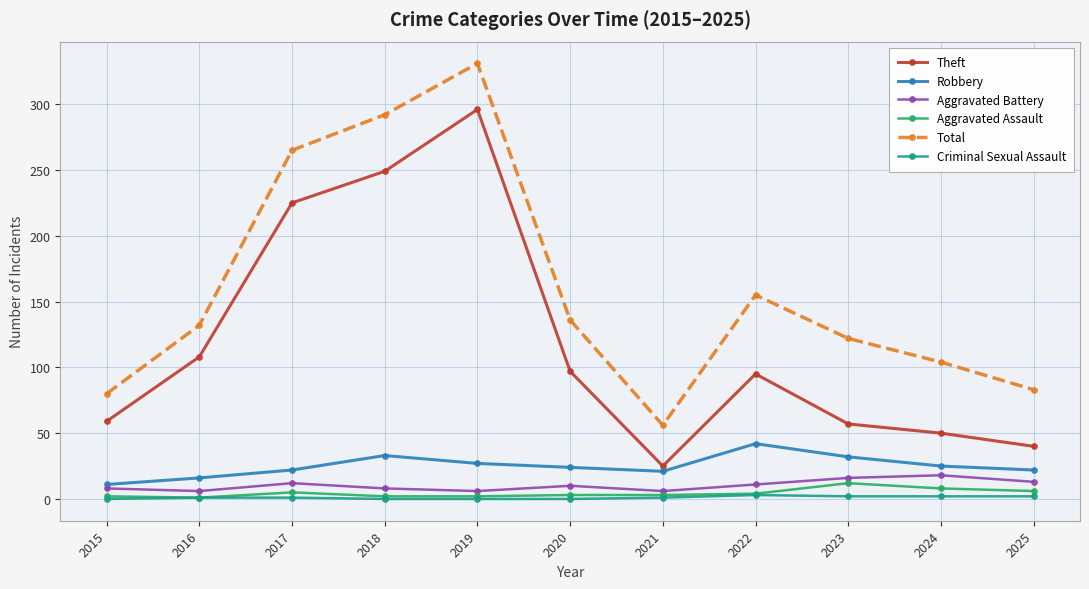

True or false: Aggravated Assault and Robbery intersect in this chart.

False